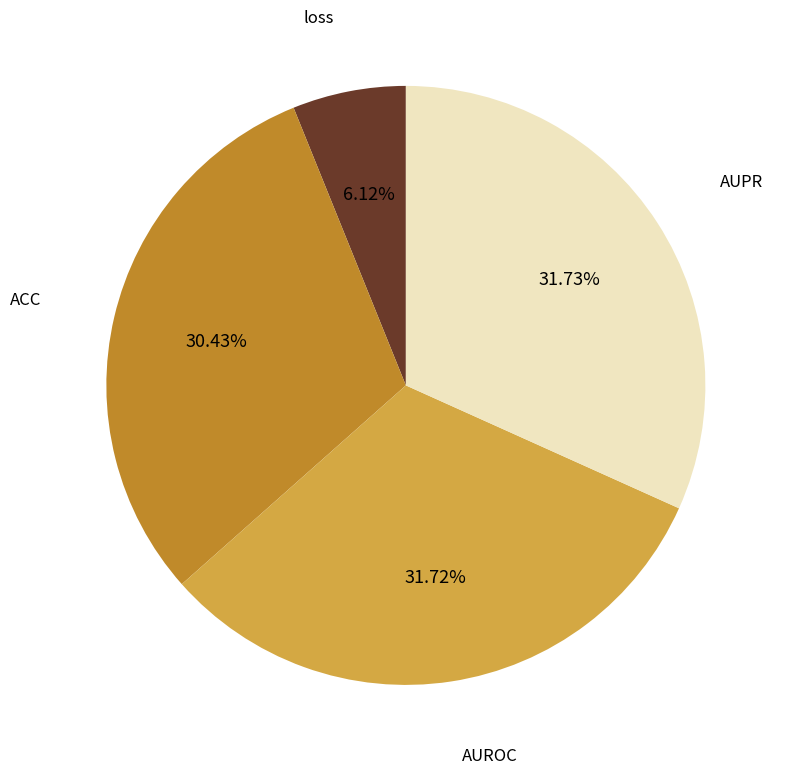

Is there a majority slice in this chart?

No